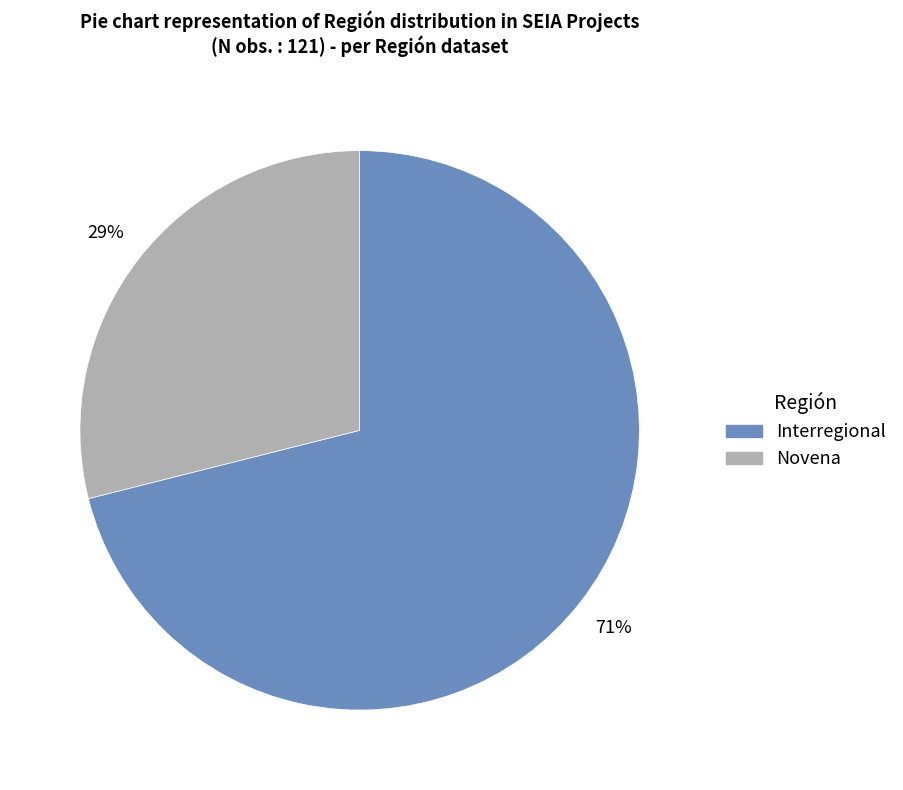

Is it true that Interregional is 71% of the pie?

True